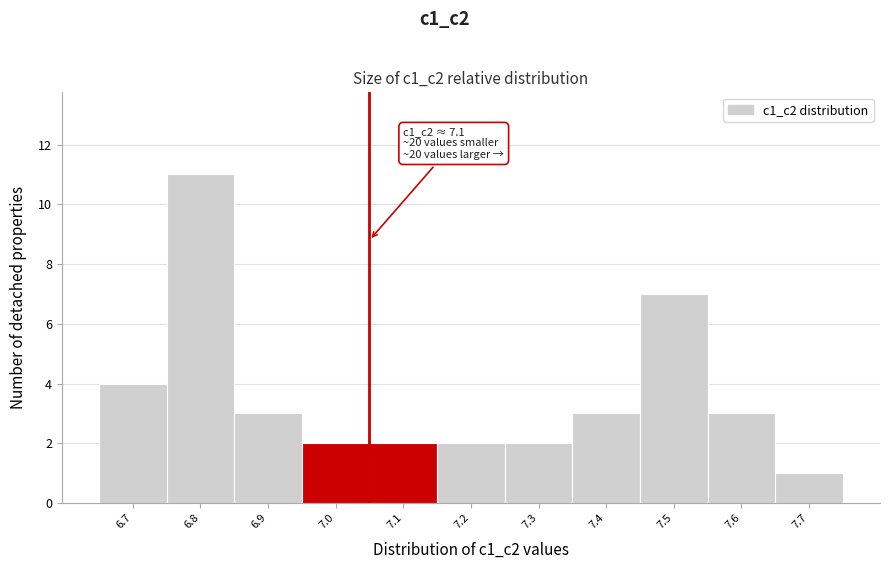

Reading left to right, what are all the values shown in this chart?

6.7=4	6.8=11	6.9=3	7.0=2	7.1=2	7.2=2	7.3=2	7.4=3	7.5=7	7.6=3	7.7=1